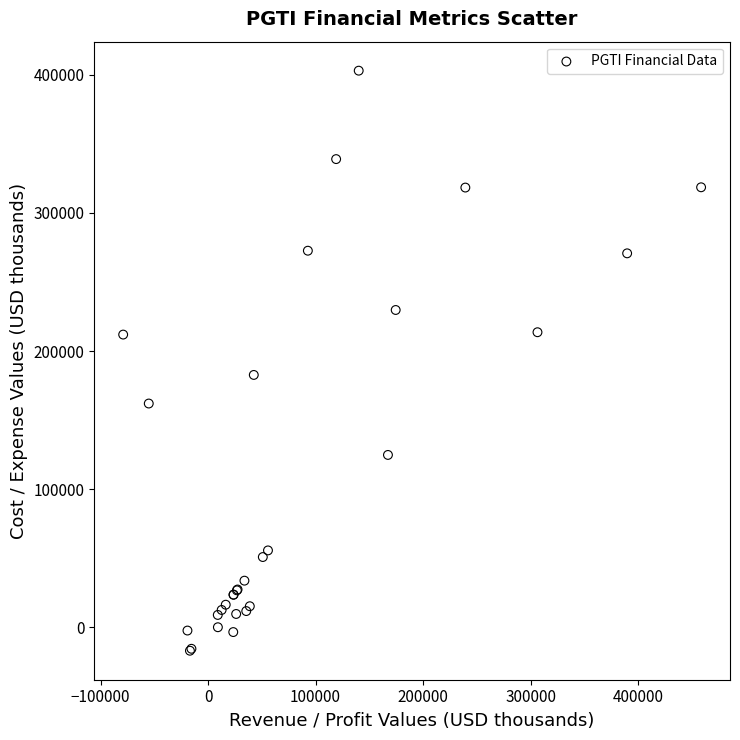

What Y value in the scatter plot is closest to 193000?

182700